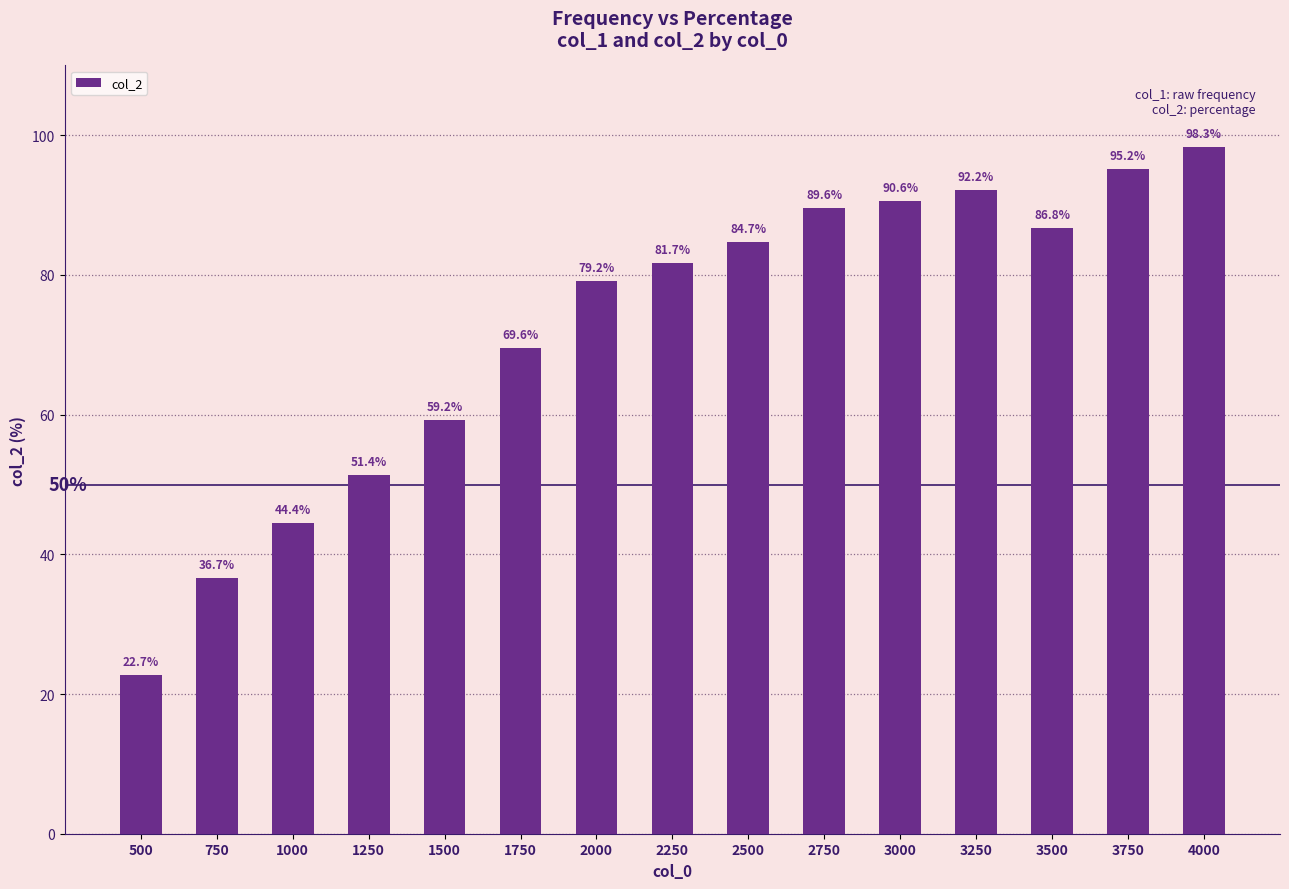

At which label is the value closest to 60?

1500